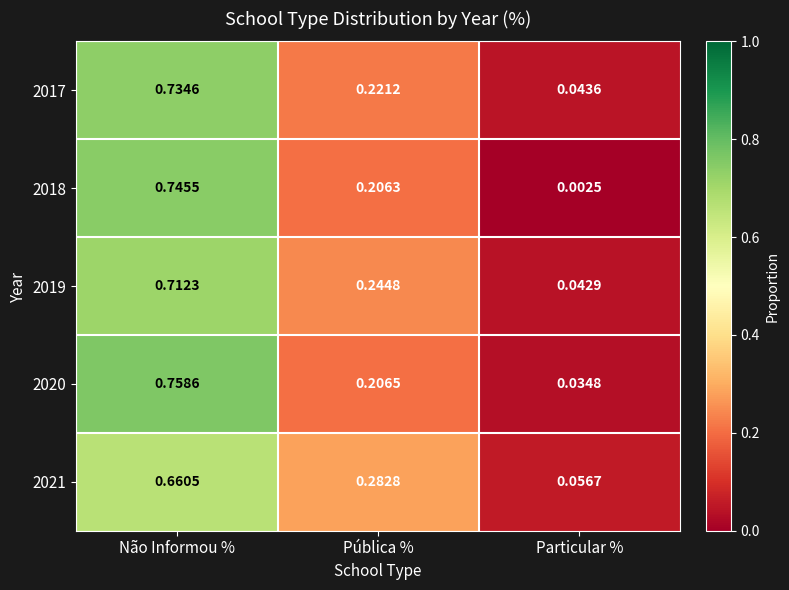

Rank the categories by 2017 value from highest to lowest.

Não Informou %, Pública %, Particular %